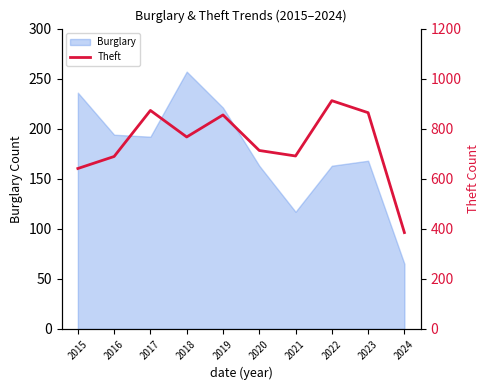

True or false: Burglary has a value of 117 at 2021.

True